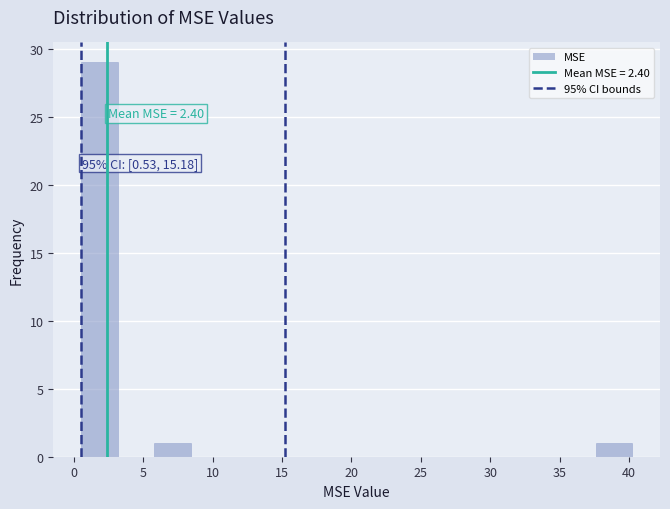

Over which range of the x-axis is the bar tallest?

0.5 to 3.0